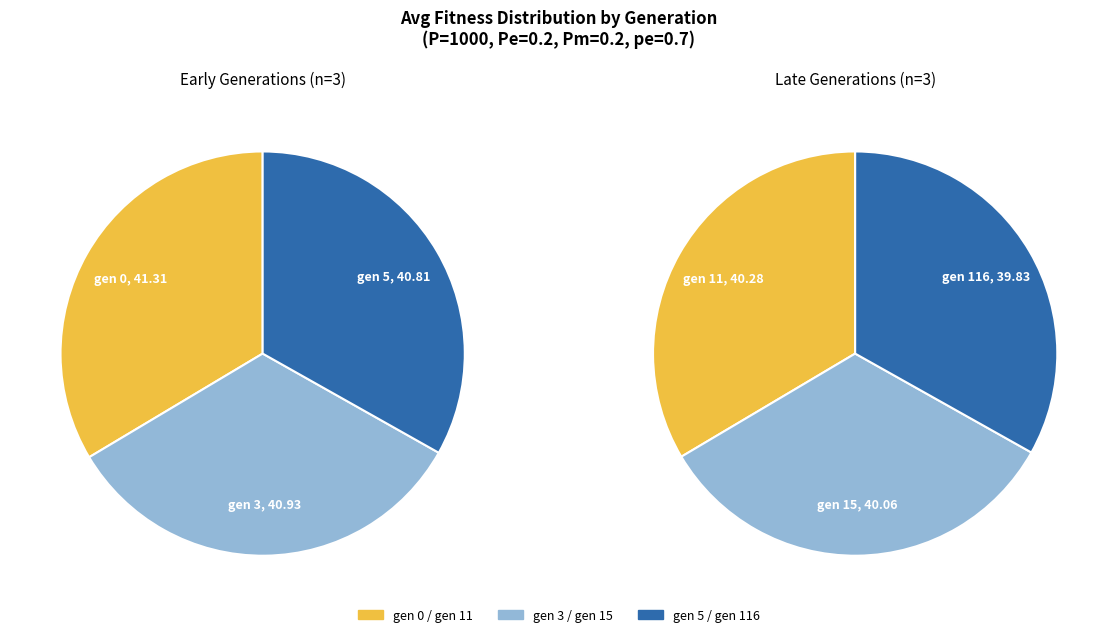

To the nearest percent, what is the combined percentage of gen 11 and gen 0?

34%